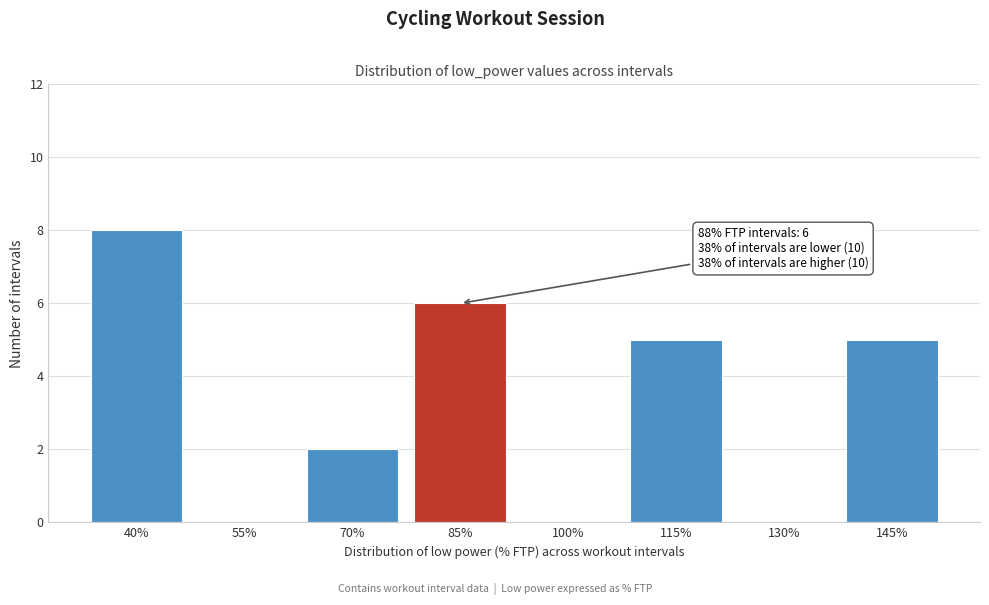

Reading right to left, list all the values displayed in this chart.

145%=5	130%=0	115%=5	100%=0	85%=6	70%=2	55%=0	40%=8